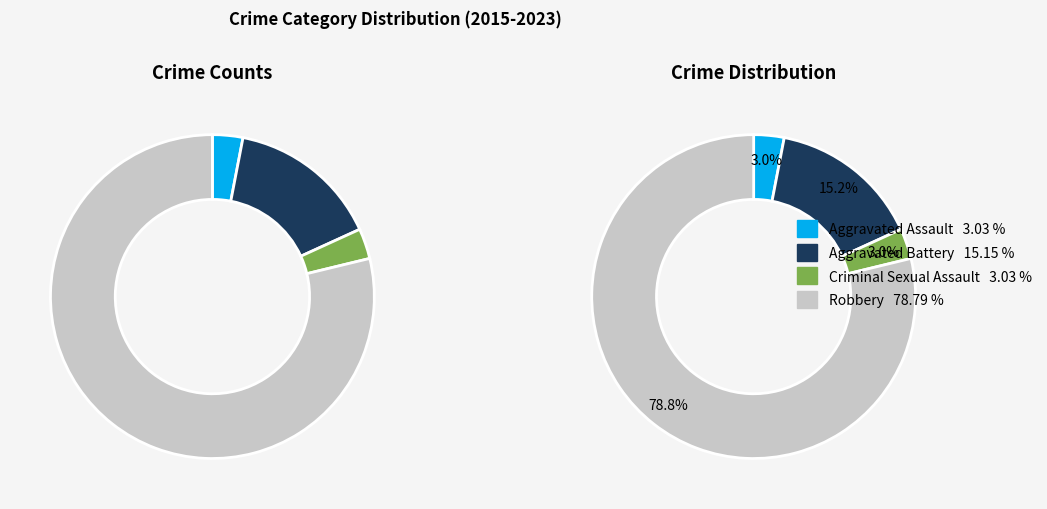

Count the number of slices in the pie.

4